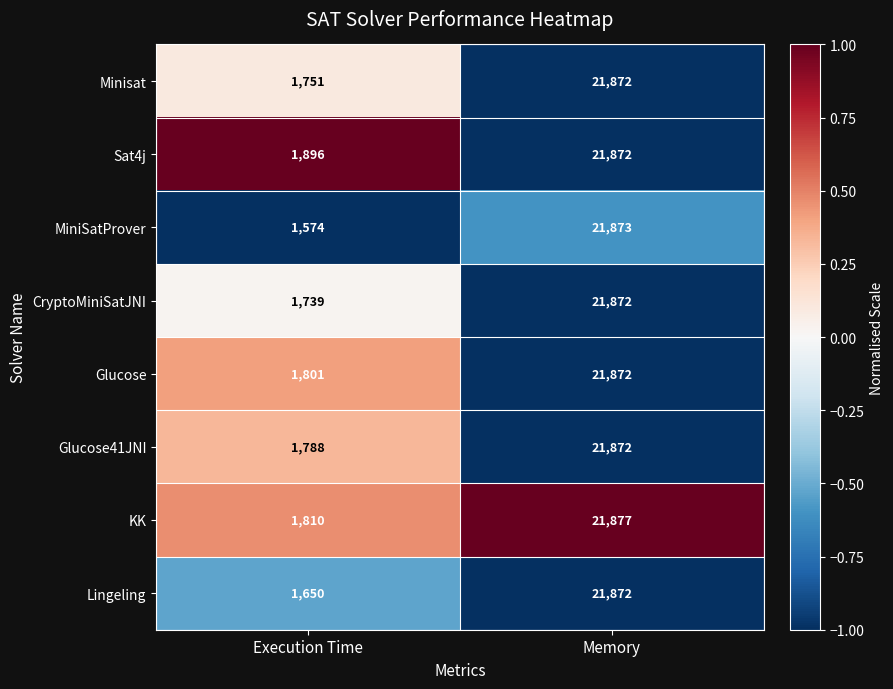

Where is KK nearest to the value 11843?

Execution Time